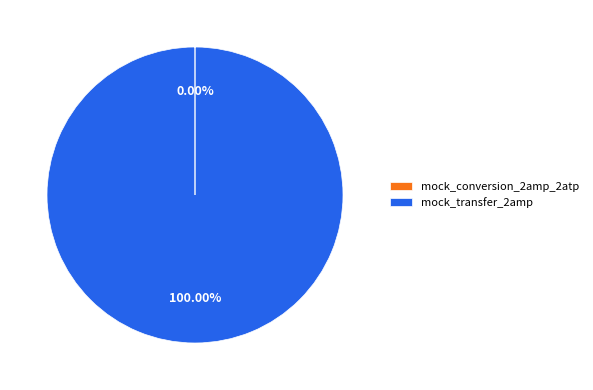

To the nearest percent, what is the average slice percentage?

50%